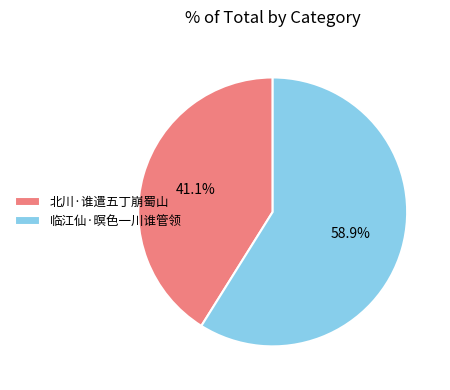

To the nearest percent, what percentage of the pie is 临江仙·暝色一川谁管领?

59%